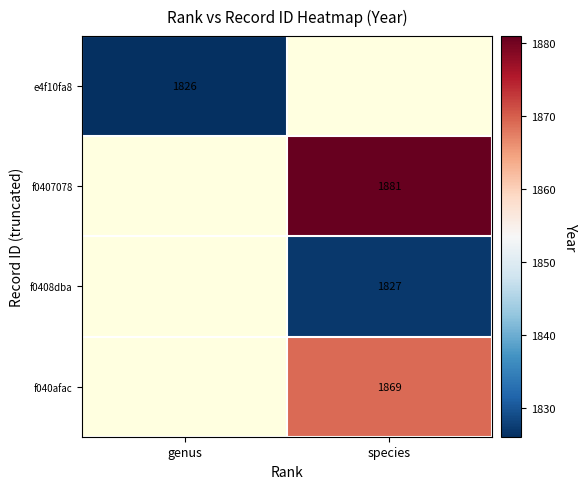

True or false: e4f10fa8 has a value of 2696 at genus.

False